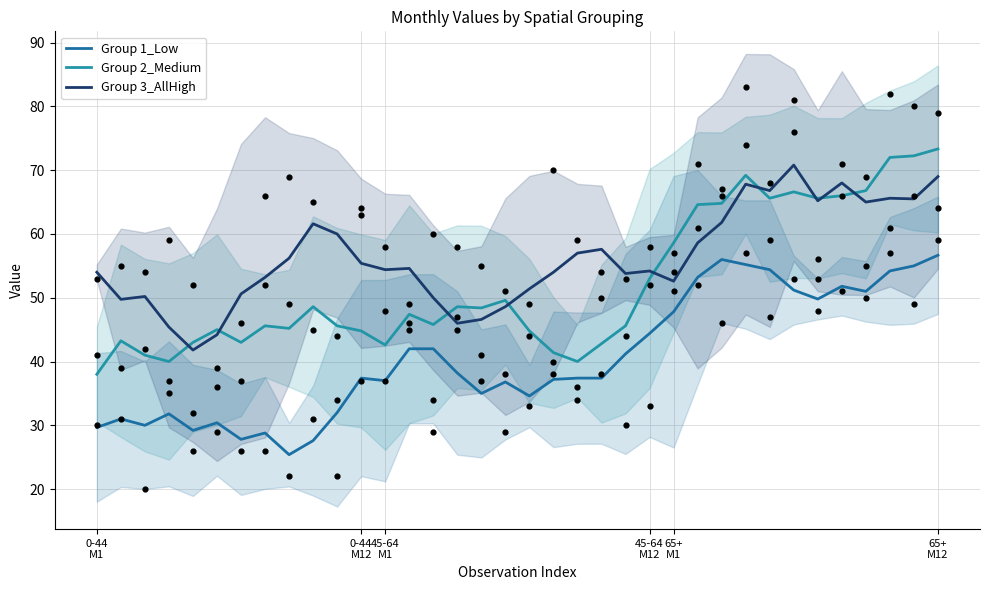

What is the total value across all series at 13?

144.0